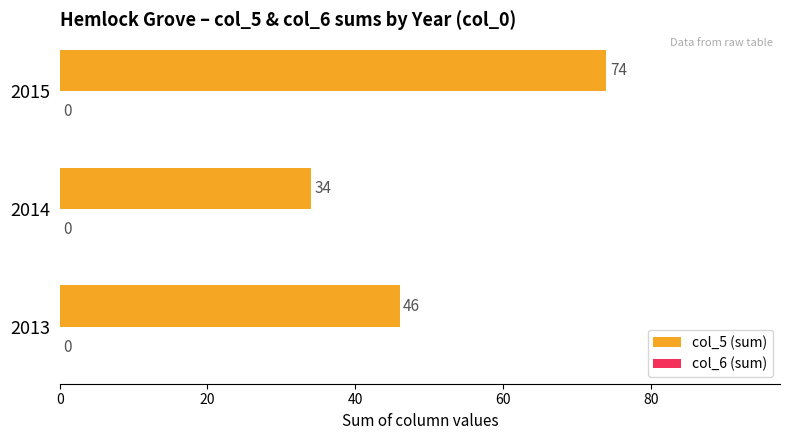

Which label corresponds to the smallest value in the chart?

2014